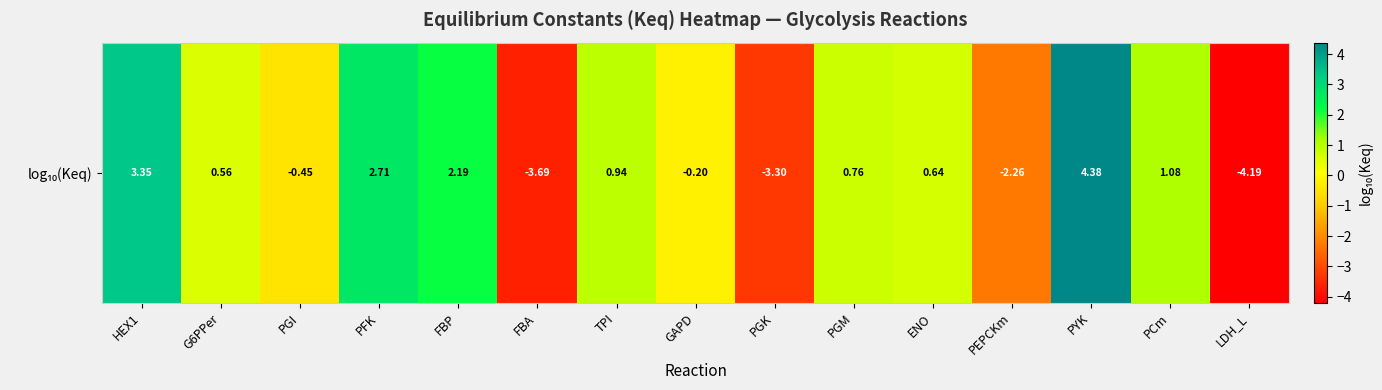

How many values are below zero?

6